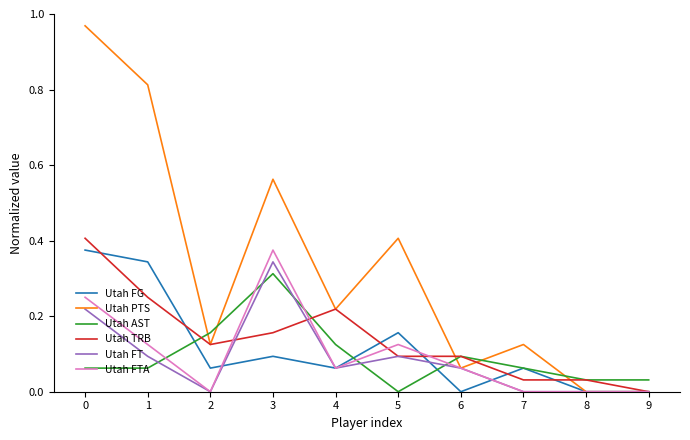

Which series has the largest total across all categories?

Utah PTS